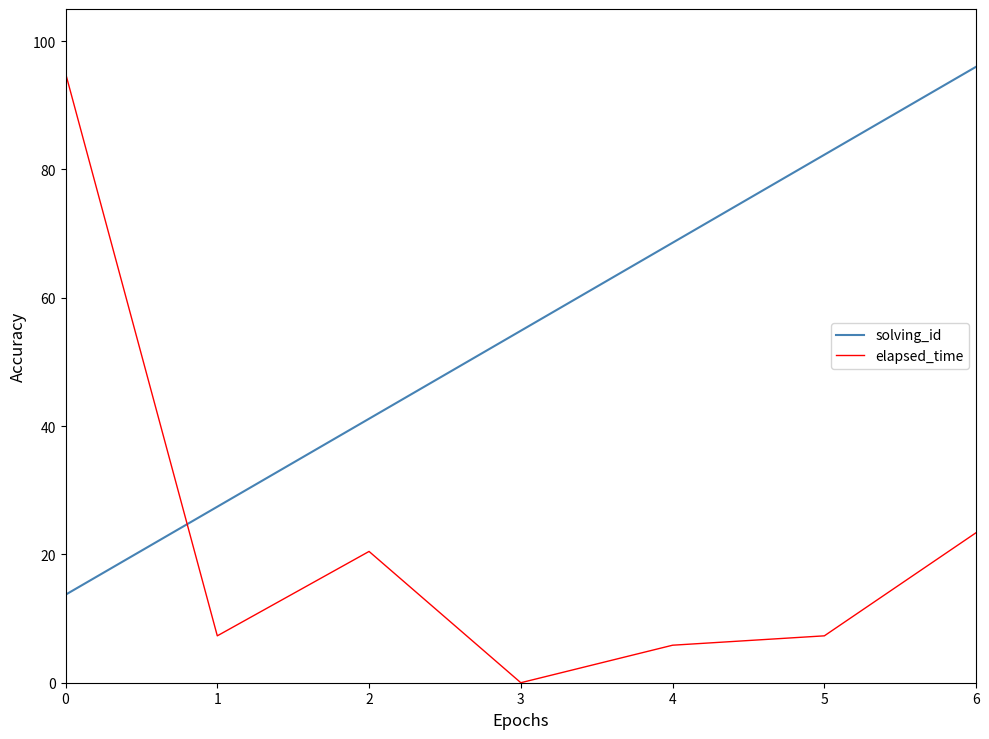

What is the difference between the maximum and minimum values in the elapsed_time series?

95.0